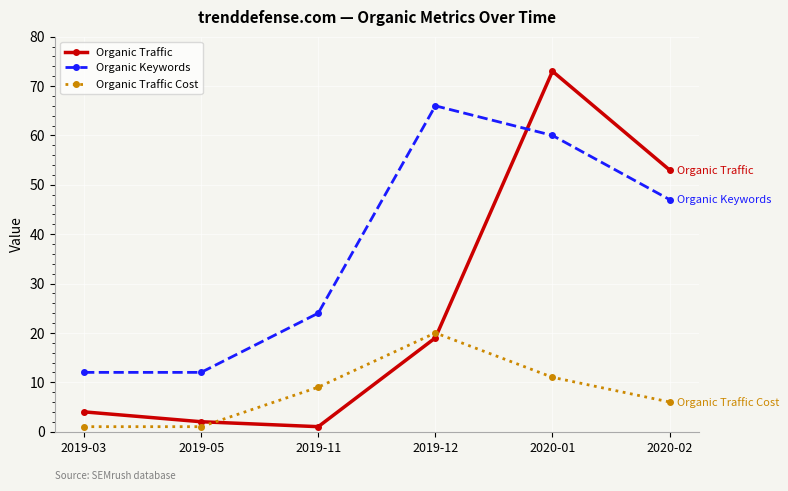

What is the maximum value shown in the chart?

73